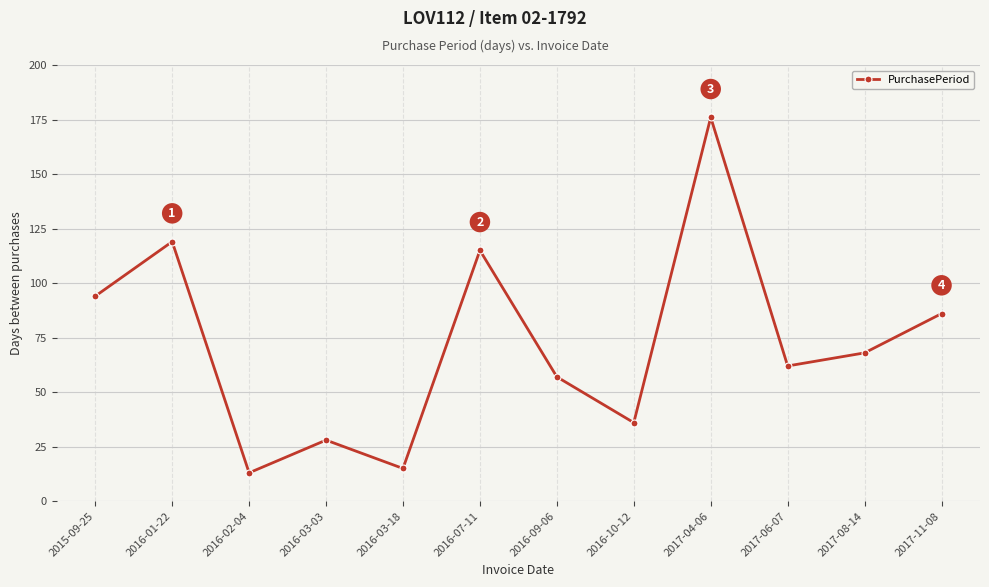

What is the label of the 5th point from the left?

2016-03-18